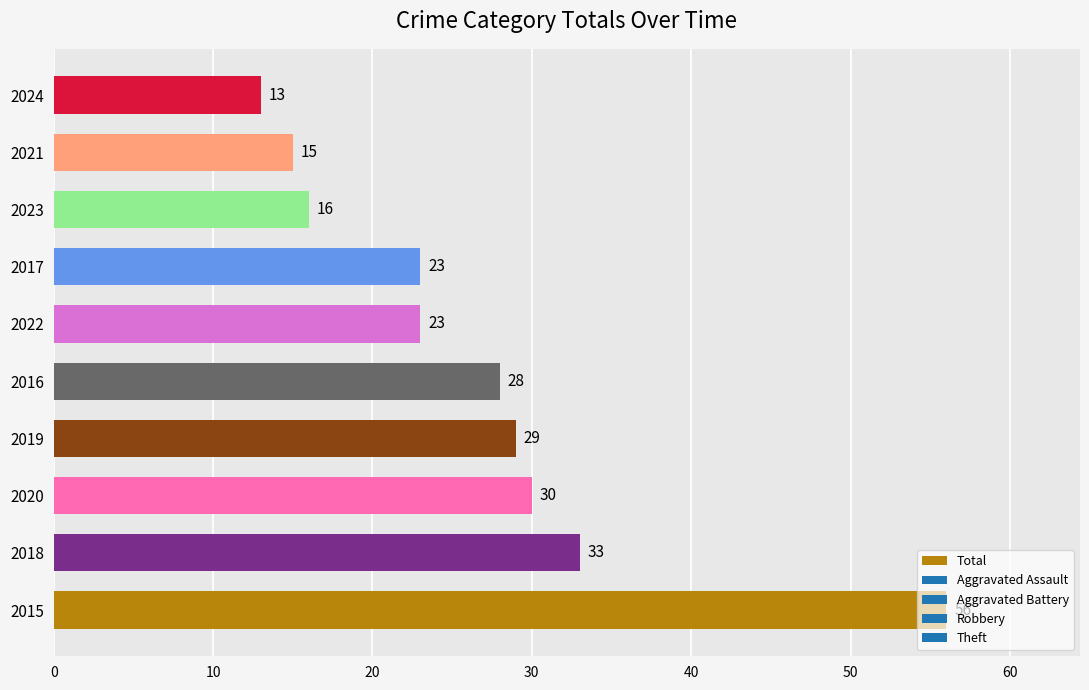

What is the average value?

27